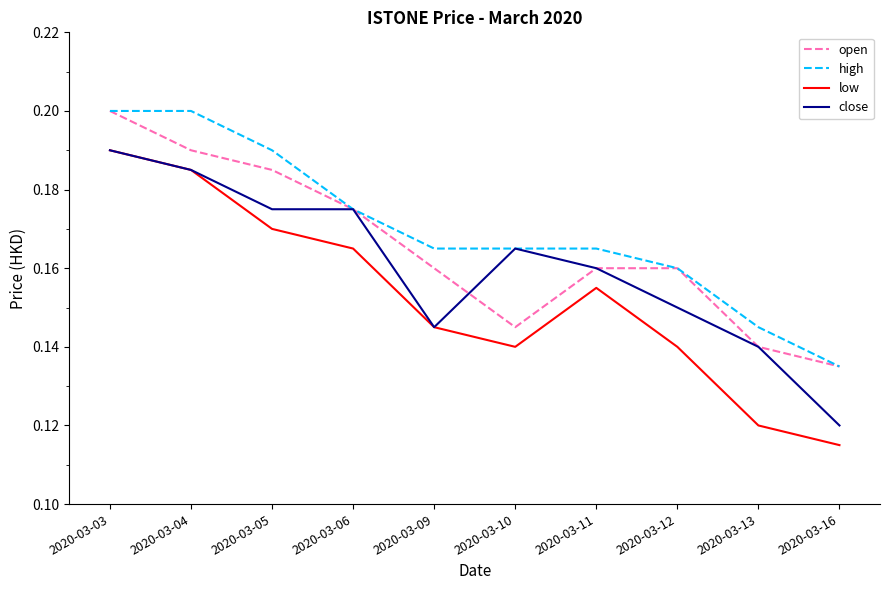

What is the sum of all close values?

1.6